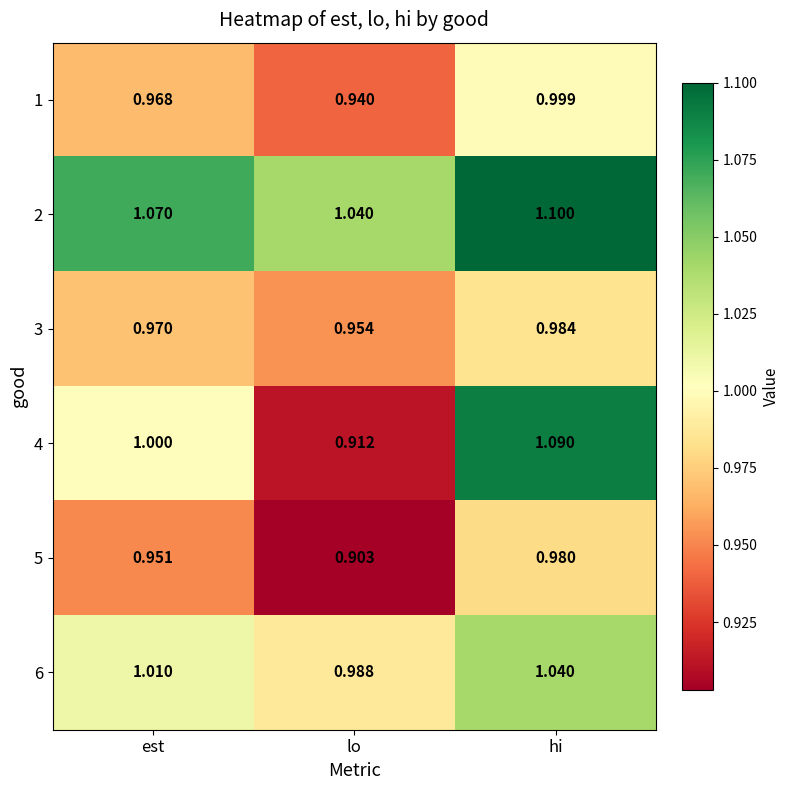

At which label is 2 closest to 1?

lo